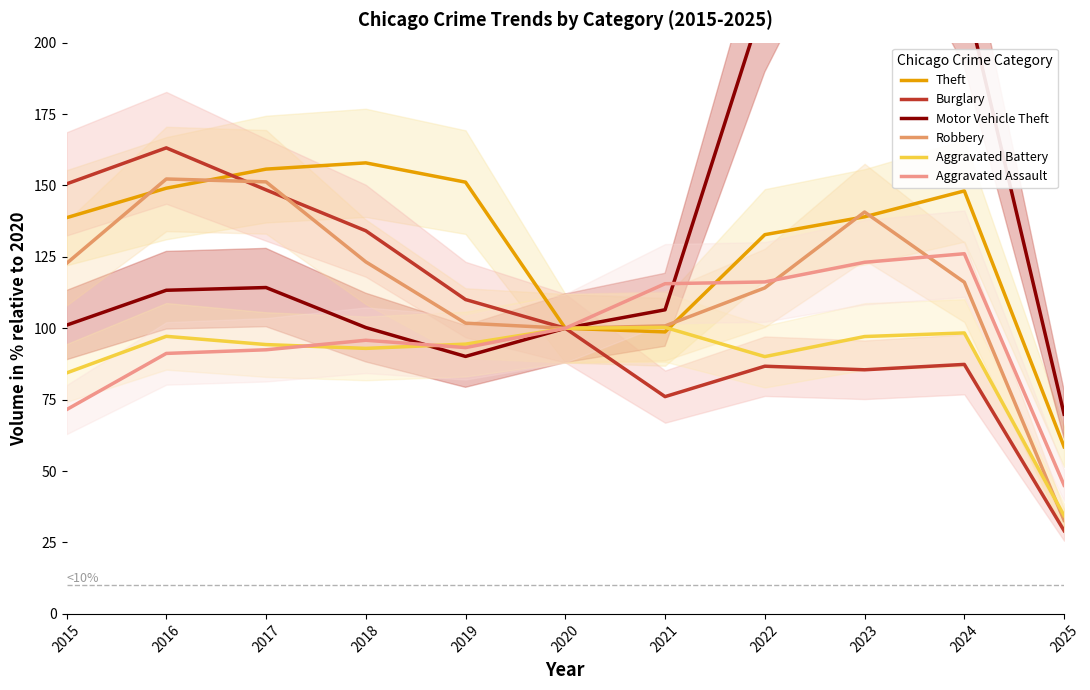

What is the value of the Aggravated Battery point at the 2nd from the left?

97.2